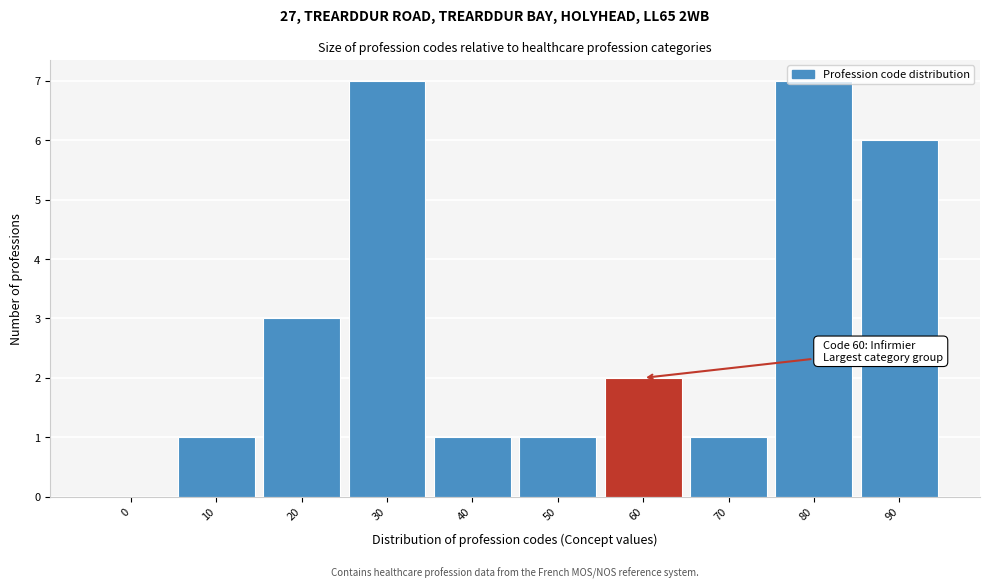

Is it true that the value at 80 is 2?

False